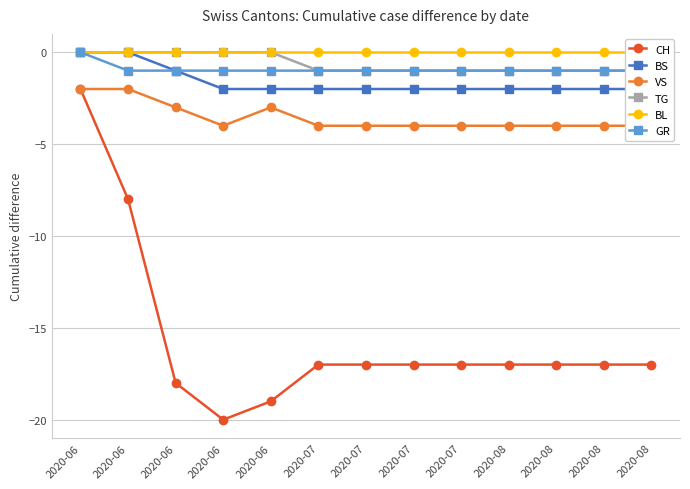

True or false: GR and VS intersect in this chart.

False